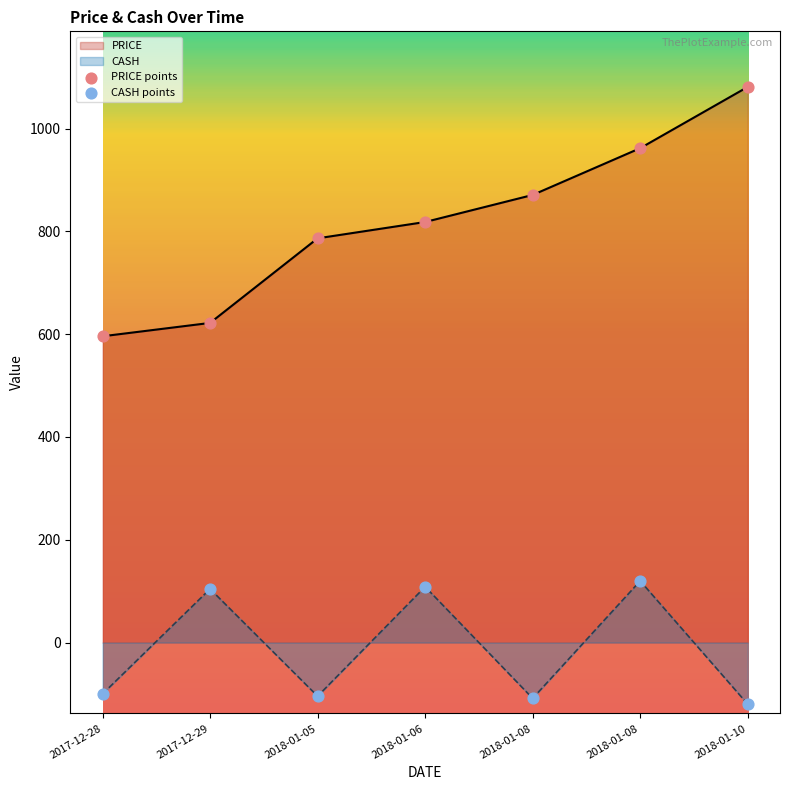

At which category is the sum across all series the highest?

2018-01-08